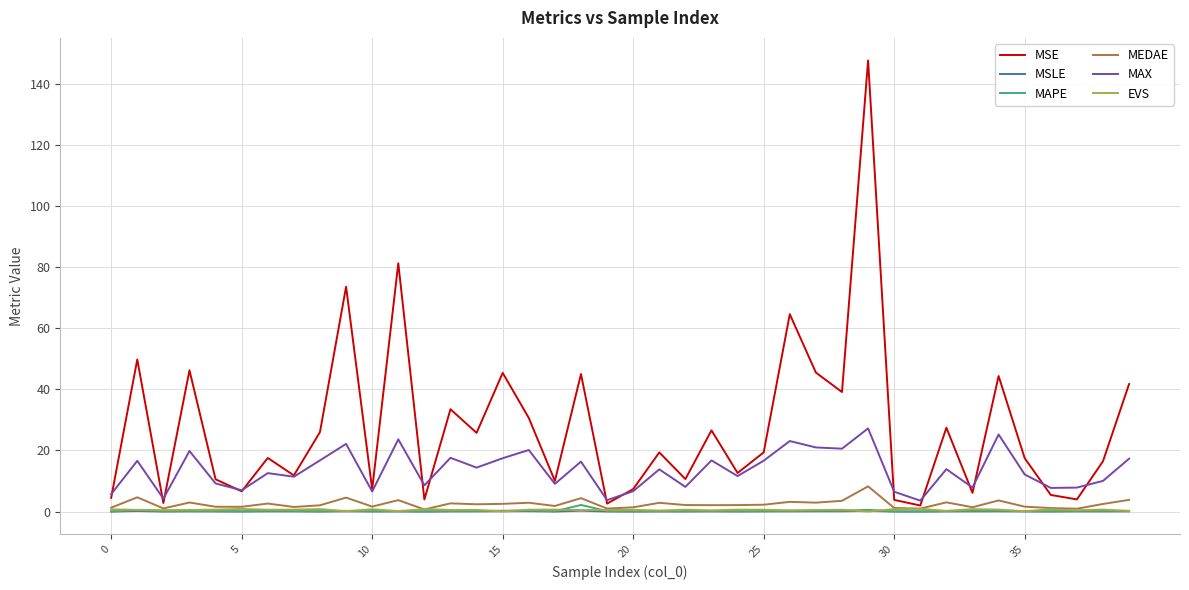

Which series has the widest spread of values?

MSE